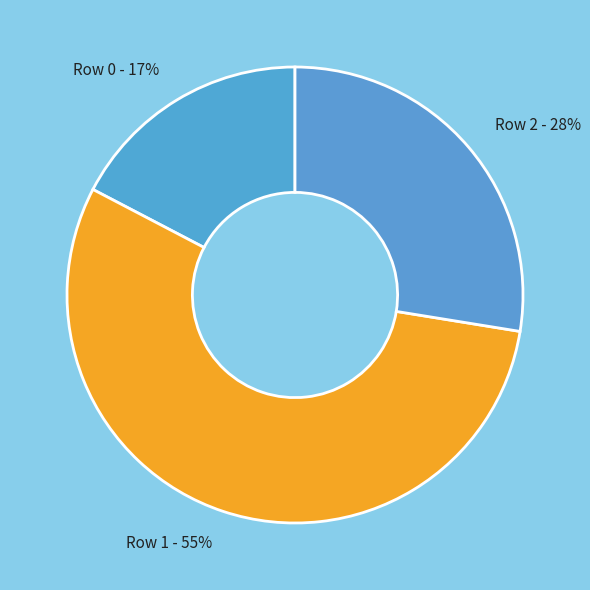

Which category has the biggest portion of the pie?

Row 1